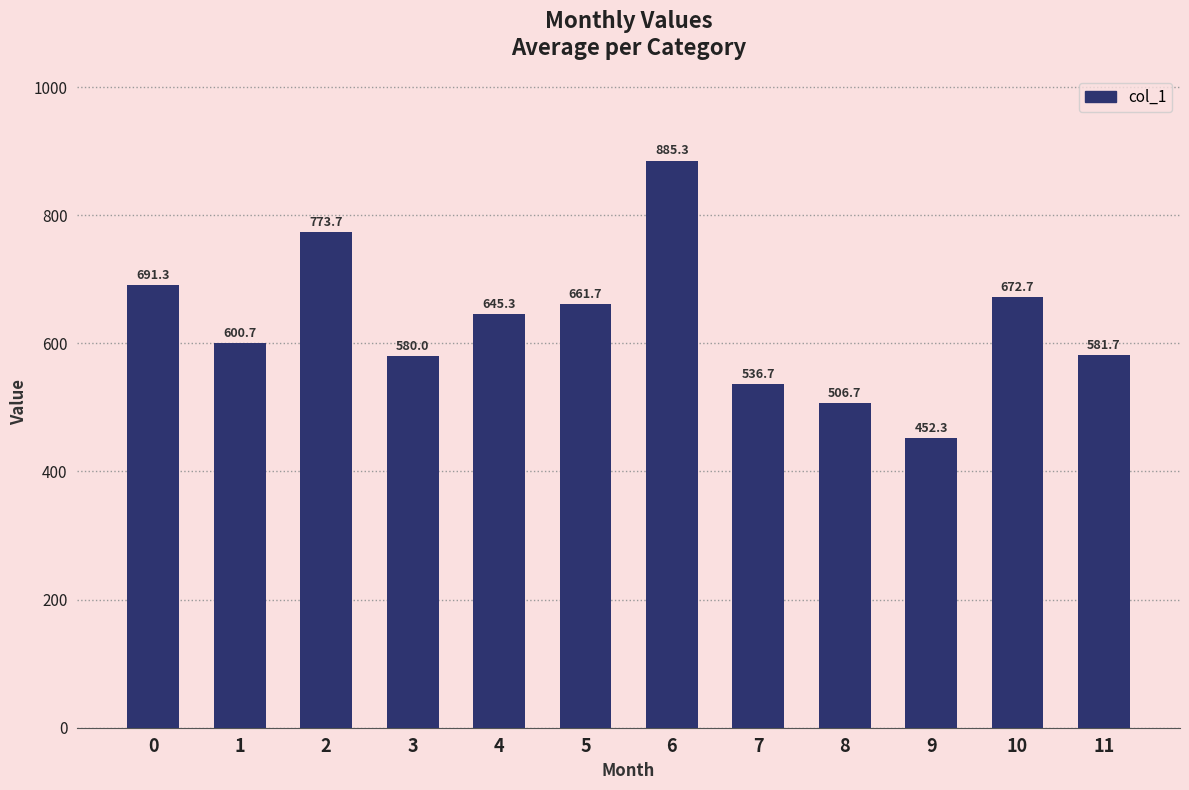

True or false: the data shows 1150.5 at 0.

False